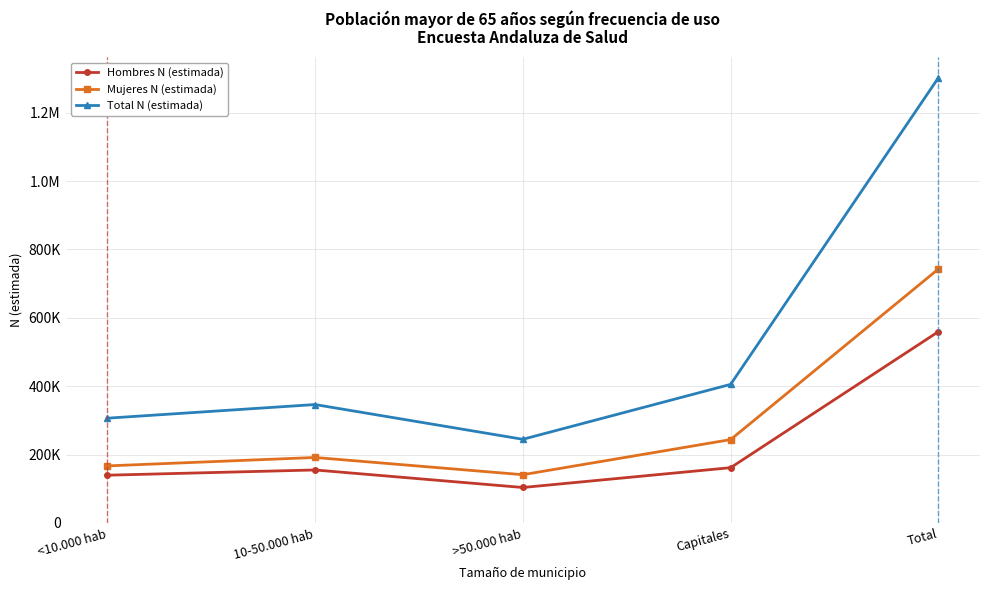

Which has a higher value, Capitales or 10-50.000 hab?

Capitales